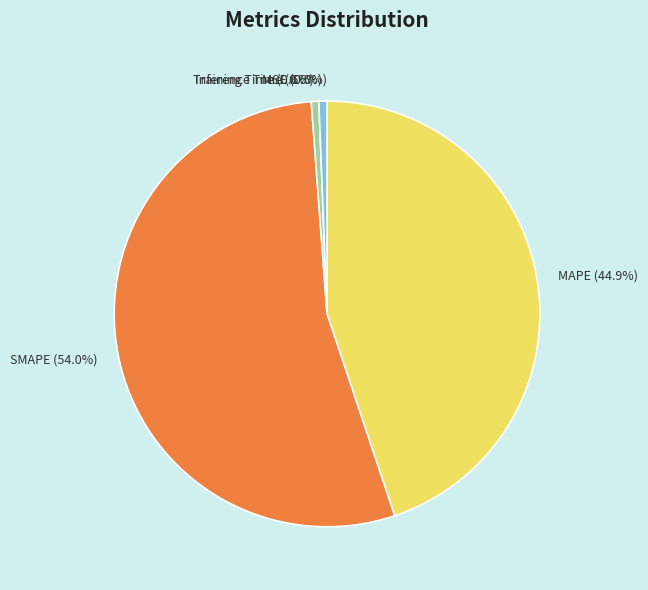

What is the change in value from MSE to SMAPE?

+40.6